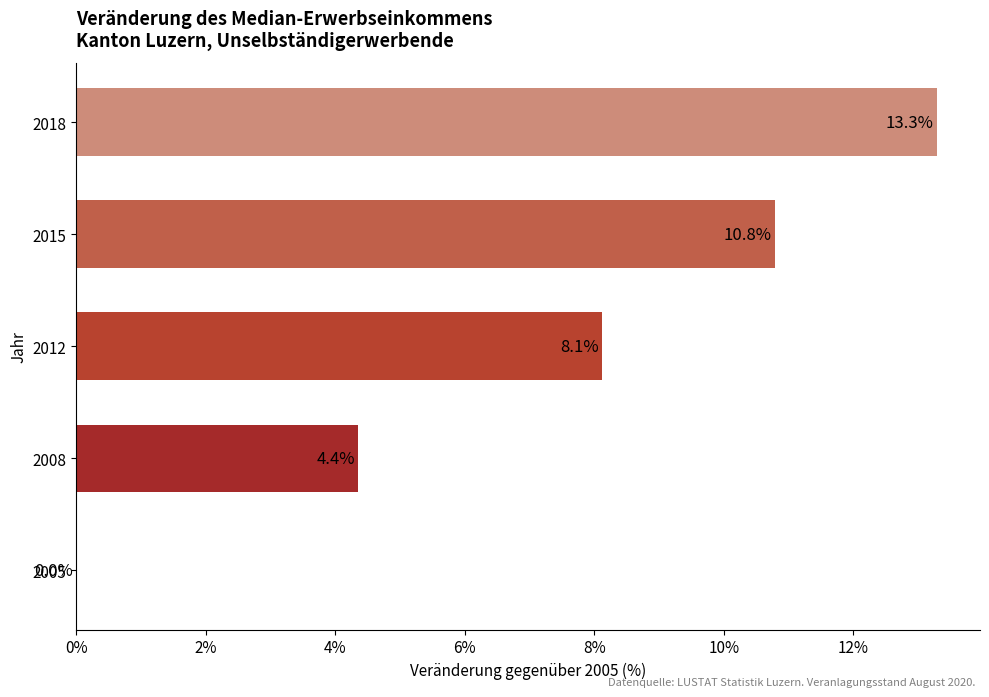

Reading top to bottom, transcribe all the data shown in this chart.

2018=13.3	2015=10.8	2012=8.1	2008=4.4	2005=0.0